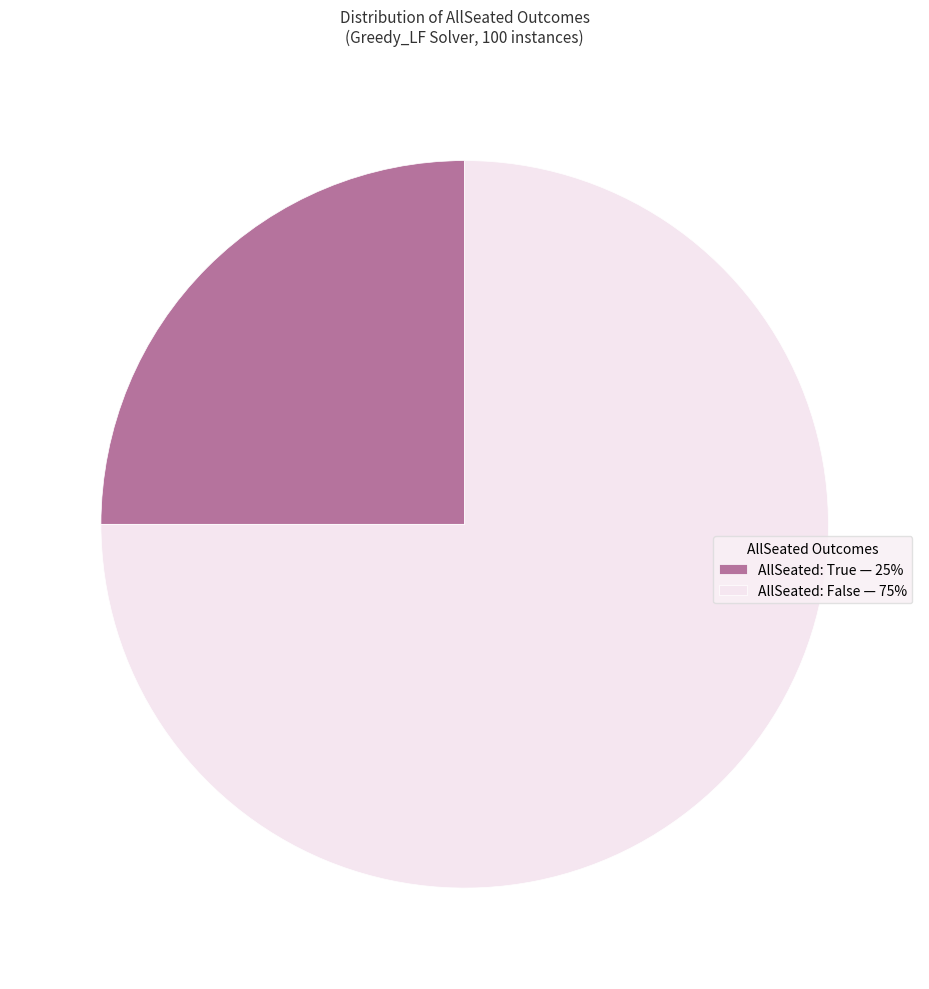

Combined, do AllSeated: True — 25% and AllSeated: False — 75% account for over 50%?

Yes